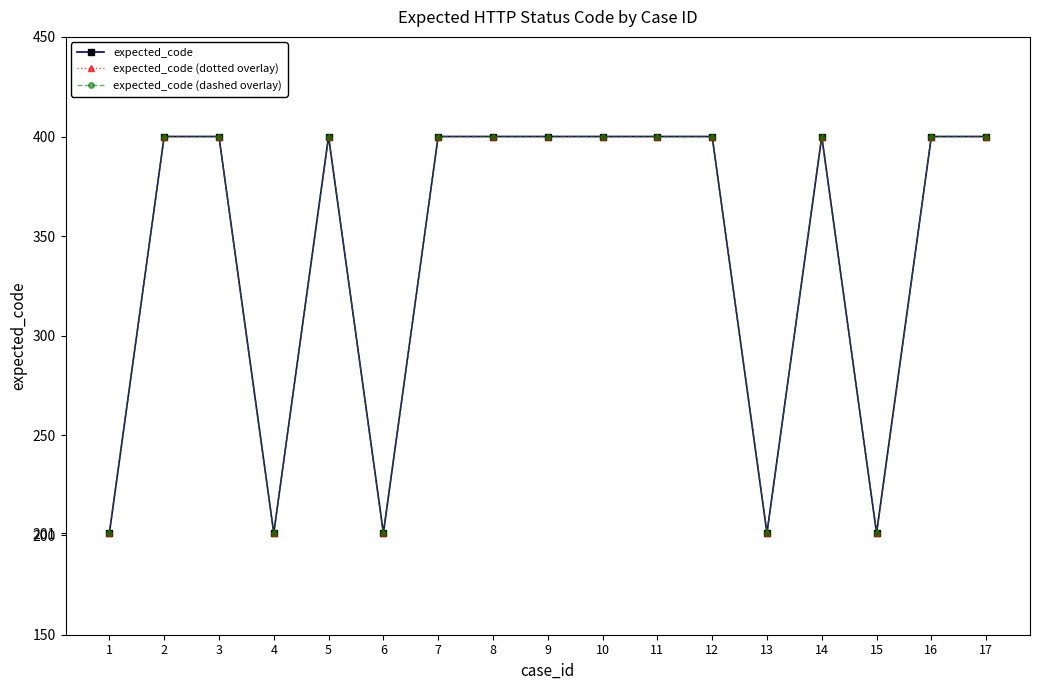

How many interior local valleys does the expected_code series have?

4